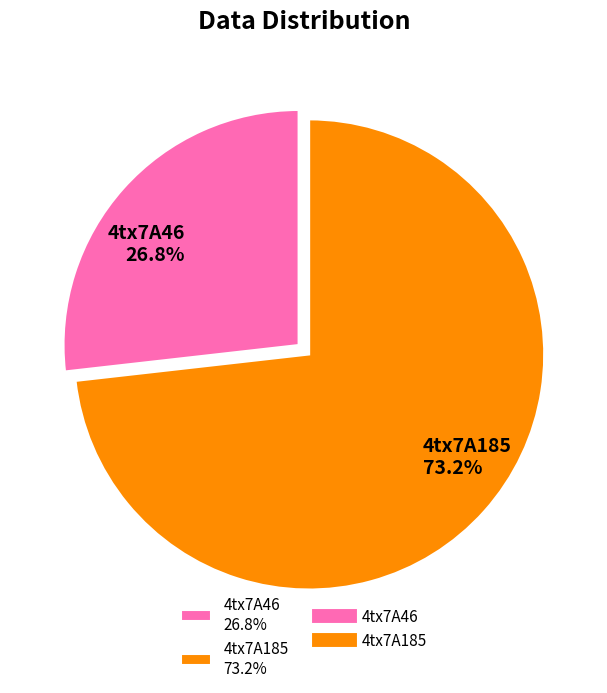

To the nearest percent, what is the combined percentage of 4tx7A46 and 4tx7A185?

100%